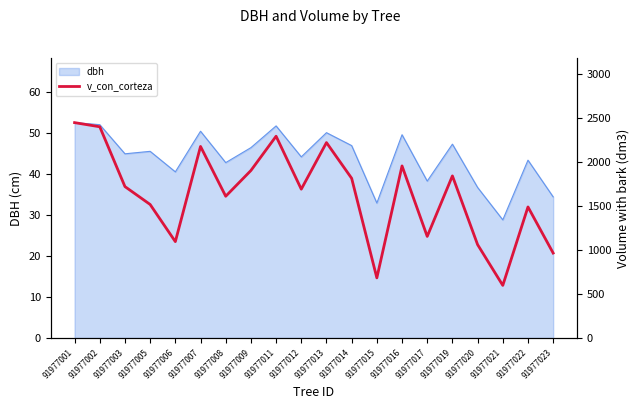

What is the average value?

1634.8